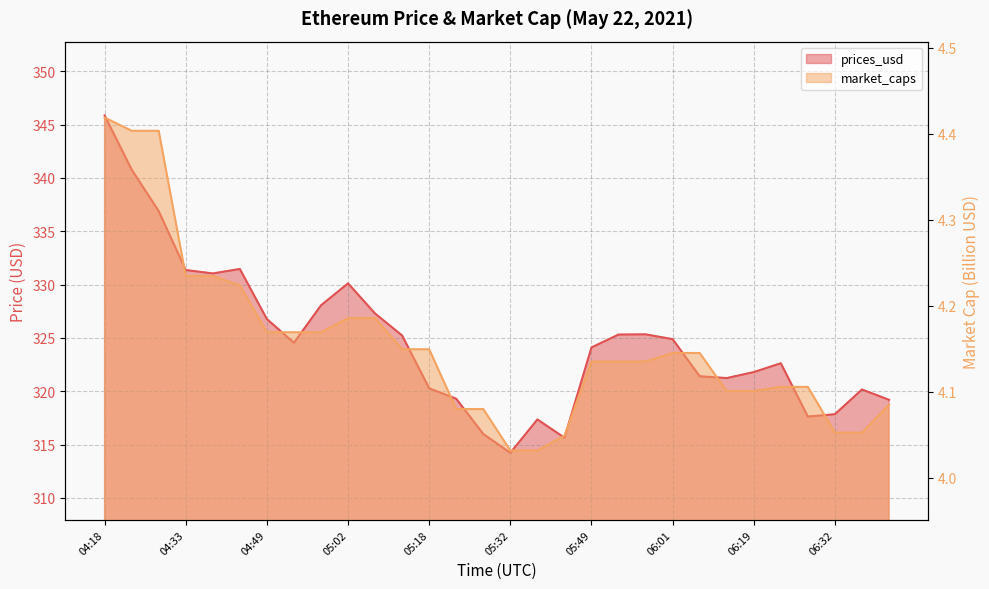

Reading right to left, extract all data points from this chart.

prices_usd: 06:44=319.2	06:39=320.2	06:32=317.9	06:29=317.6	06:23=322.6	06:19=321.8	06:15=321.2	06:09=321.4	06:01=324.9	05:58=325.3	05:54=325.3	05:49=324.1	05:43=315.6	05:41=317.4	05:32=314.2	05:30=316.0	05:23=319.3	05:18=320.3	05:12=325.2	05:09=327.3	05:02=330.1	04:59=328.1	04:54=324.6	04:49=326.8	04:44=331.5	04:39=331.1	04:33=331.4	04:27=336.9	04:24=340.8	04:18=345.9
market_caps: 06:44=4.1	06:39=4.1	06:32=4.1	06:29=4.1	06:23=4.1	06:19=4.1	06:15=4.1	06:09=4.1	06:01=4.1	05:58=4.1	05:54=4.1	05:49=4.1	05:43=4.0	05:41=4.0	05:32=4.0	05:30=4.1	05:23=4.1	05:18=4.1	05:12=4.1	05:09=4.2	05:02=4.2	04:59=4.2	04:54=4.2	04:49=4.2	04:44=4.2	04:39=4.2	04:33=4.2	04:27=4.4	04:24=4.4	04:18=4.4